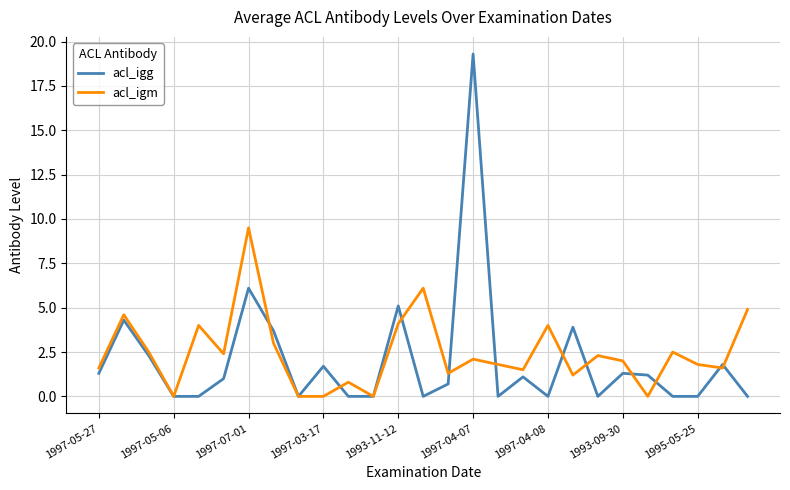

Reading left to right, transcribe all the data shown in this chart.

acl_igg: 1.3	4.3	2.3	0.0	0.0	1.0	6.1	3.7	0.0	1.7	0.0	0.0	5.1	0.0	0.7	19.3	0.0	1.1	0.0	3.9	0.0	1.3	1.2	0.0	0.0	1.8	0.0
acl_igm: 1.6	4.6	2.5	0.0	4.0	2.4	9.5	3.0	0.0	0.0	0.8	0.0	4.1	6.1	1.3	2.1	1.8	1.5	4.0	1.2	2.3	2.0	0.0	2.5	1.8	1.6	4.9